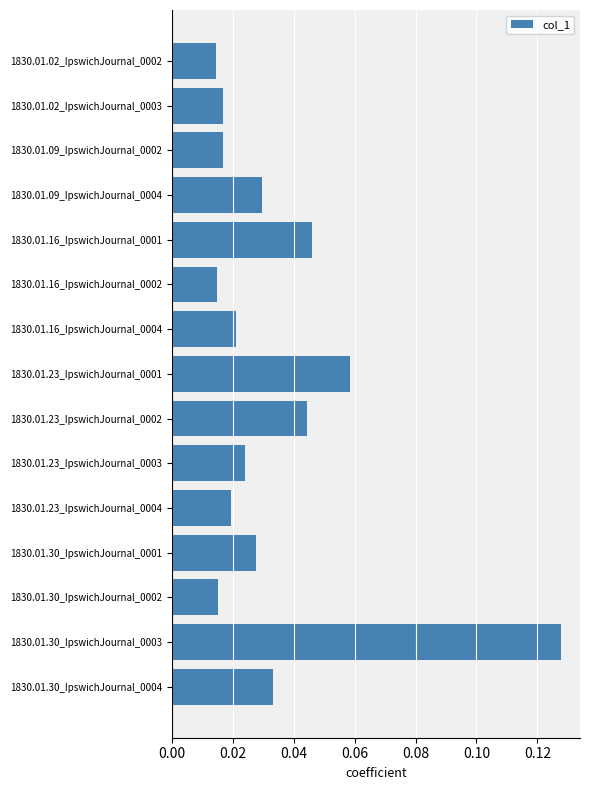

Does the chart contain any negative values?

No